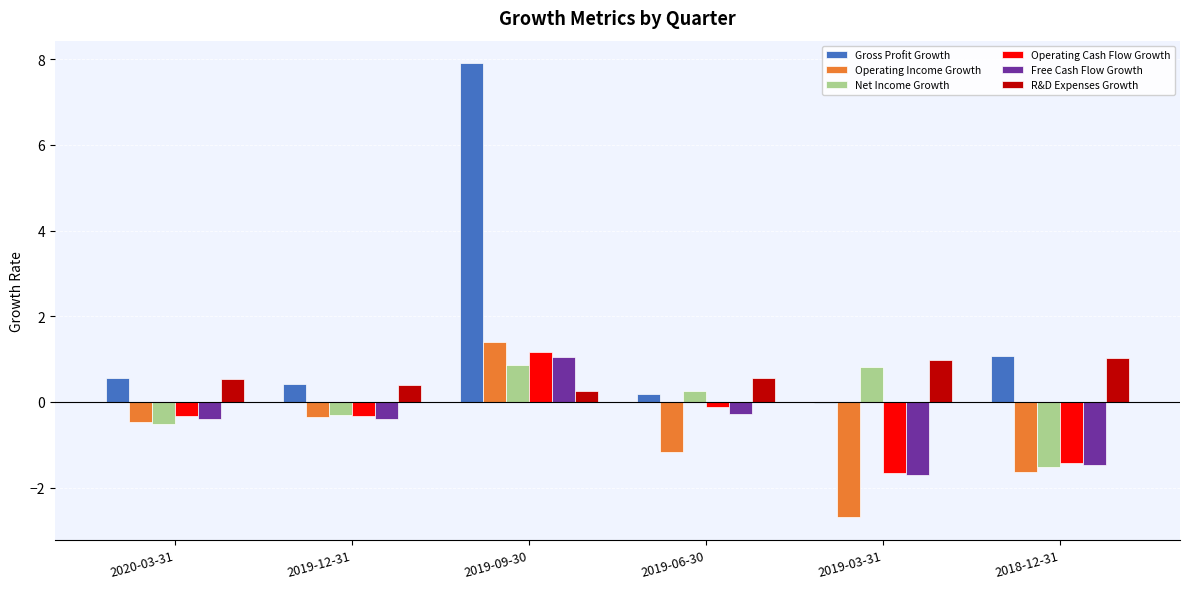

What value does the Operating Income Growth series have at 2019-09-30?

1.4